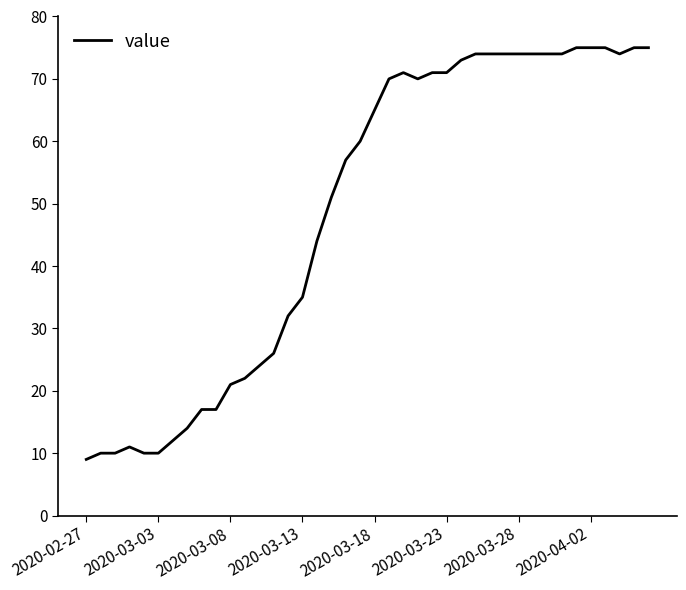

What is the difference between the maximum and minimum values?

66